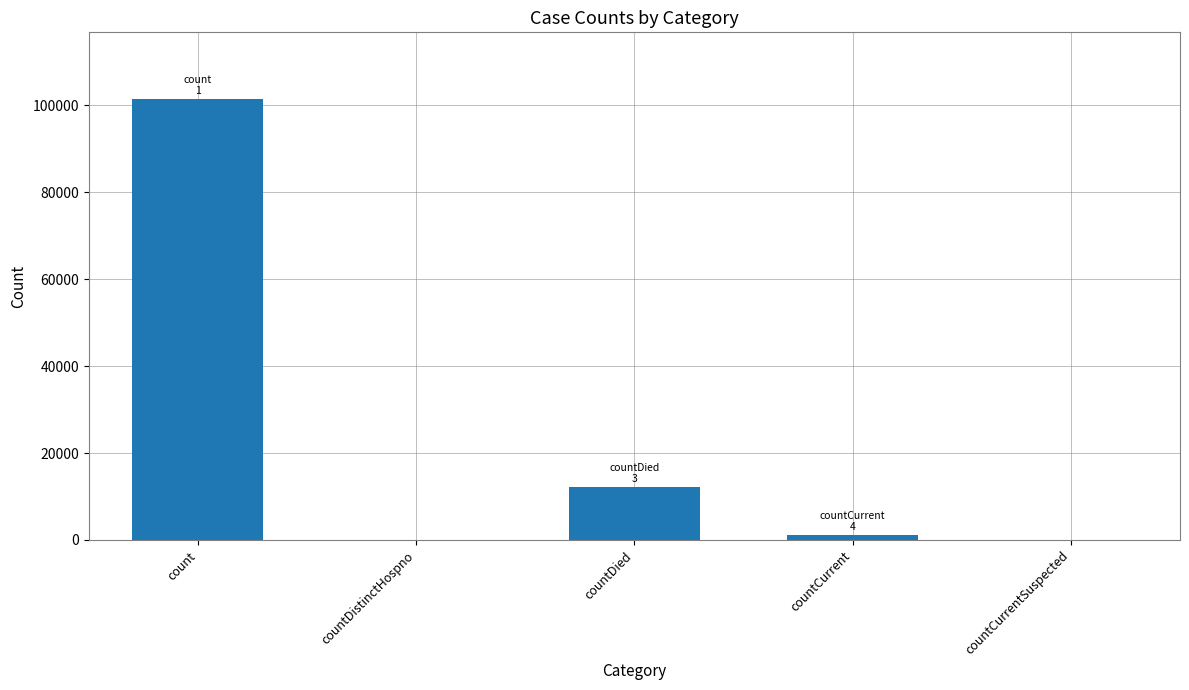

Reading left to right, extract all data points from this chart.

count=101580	countDistinctHospno=0	countDied=12291	countCurrent=1256	countCurrentSuspected=0